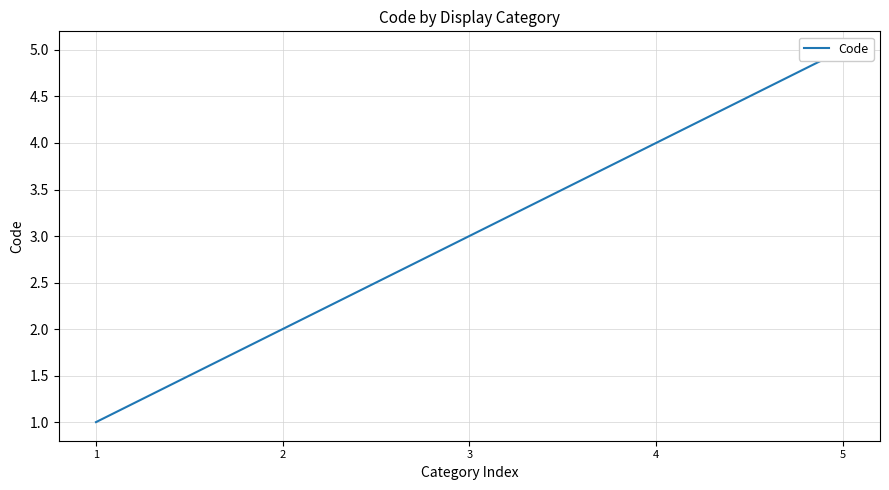

At which label is the value closest to 3?

3